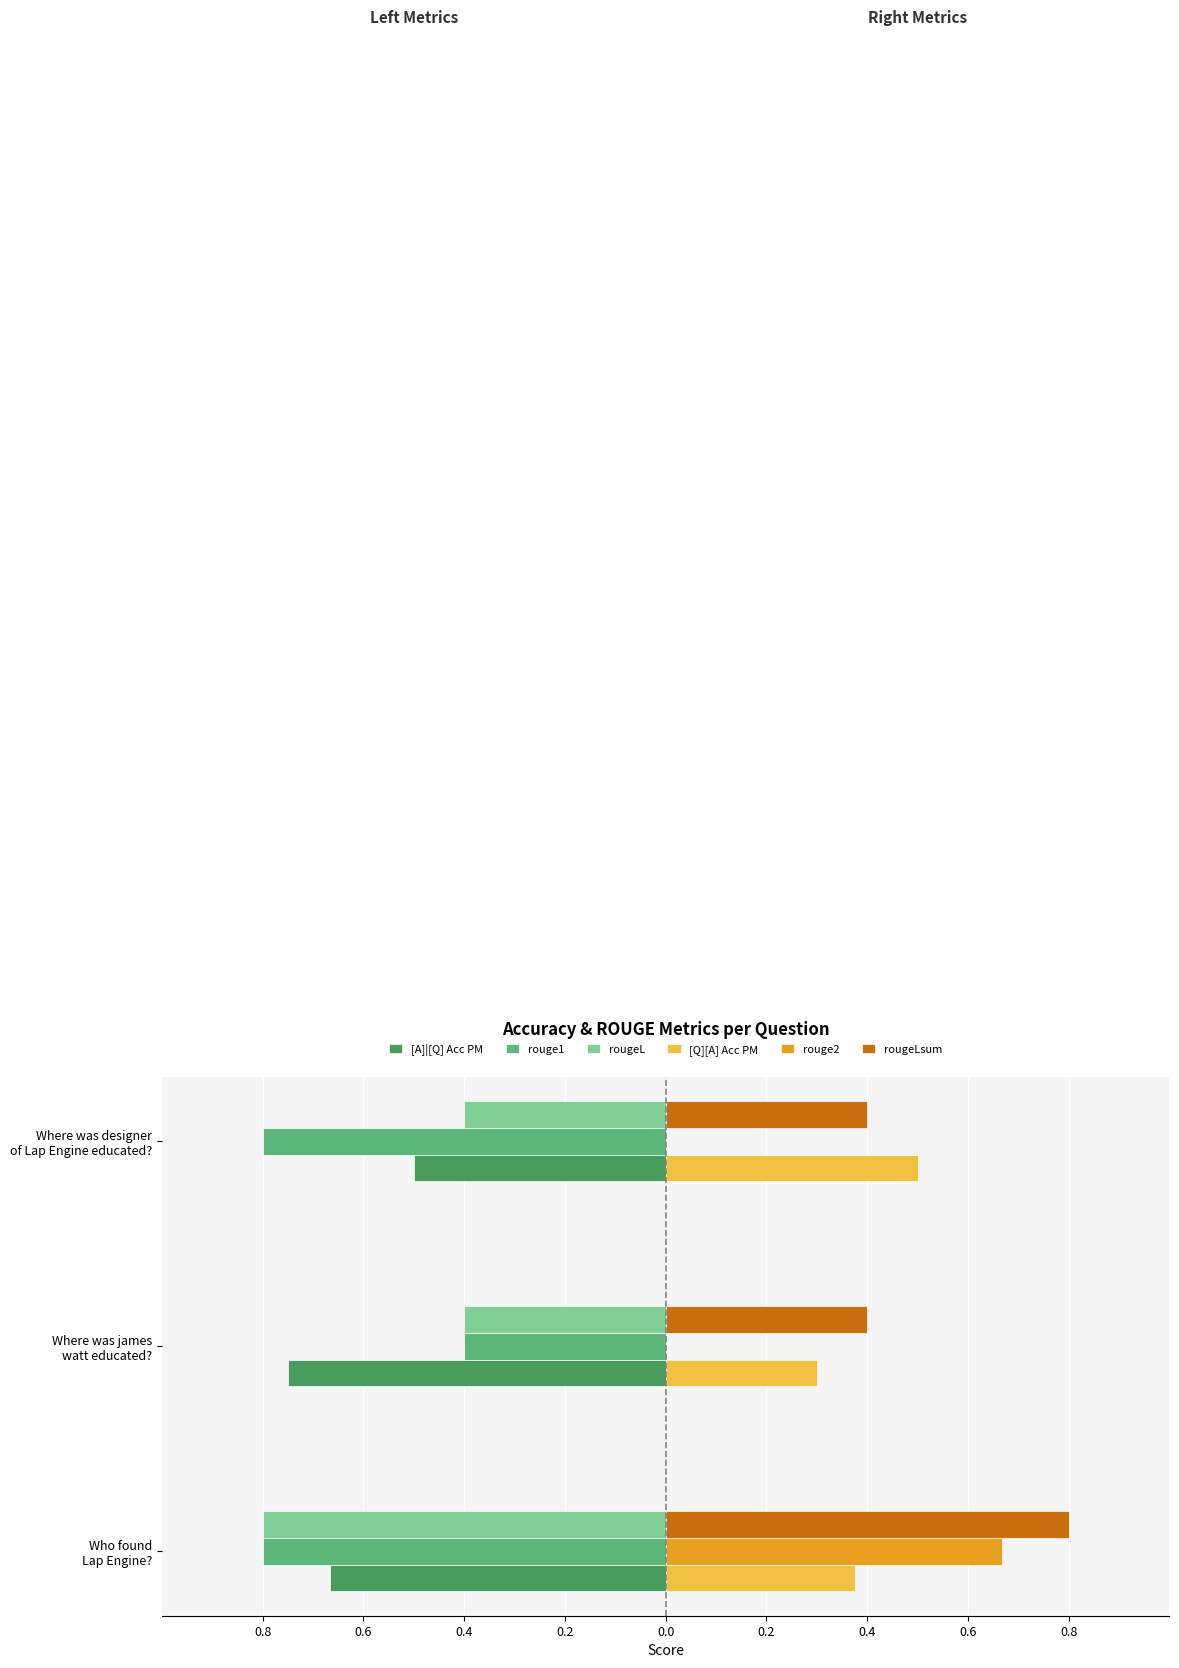

What are all the series names shown in the legend?

[A]|[Q] Acc PM, rouge1, rougeL, [Q][A] Acc PM, rouge2, rougeLsum